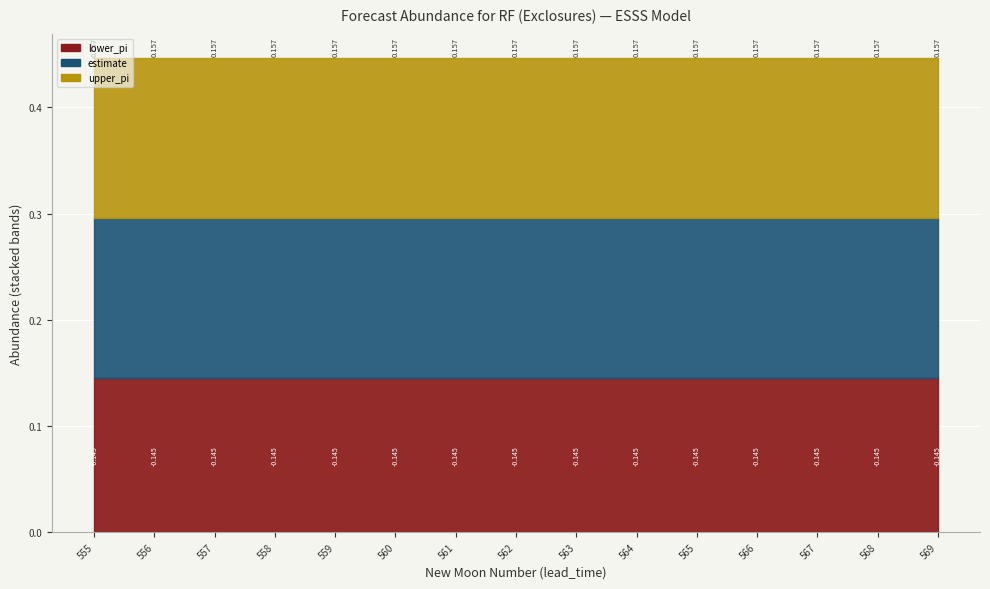

Rank the categories by lower_pi value from lowest to highest.

569, 568, 567, 566, 565, 564, 563, 562, 561, 560, 559, 558, 557, 556, 555